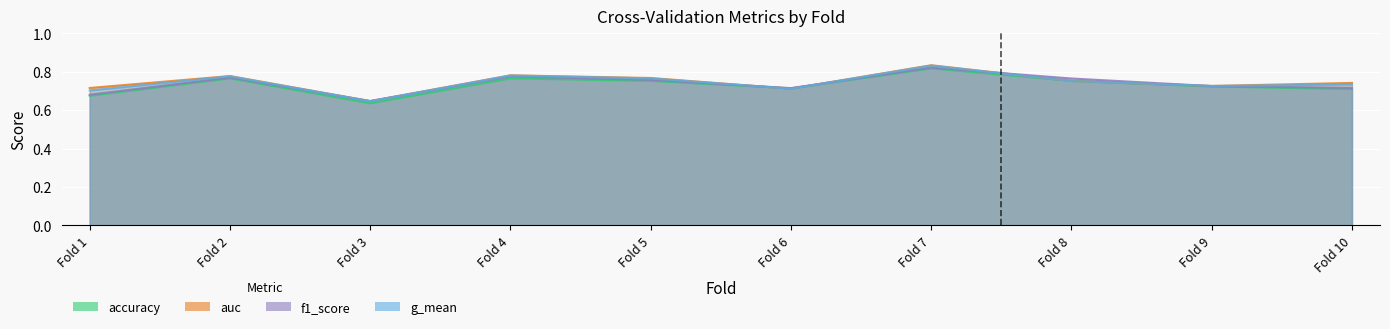

List the labels in order of auc value, largest first.

7, 4, 2, 5, 8, 10, 9, 1, 6, 3